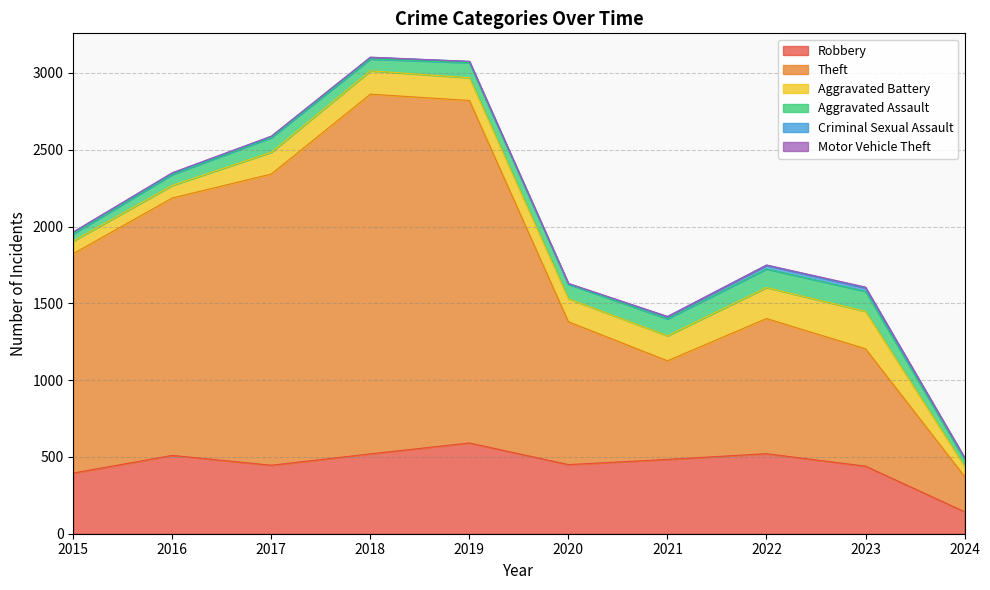

Which series has the largest range (max minus min)?

Theft